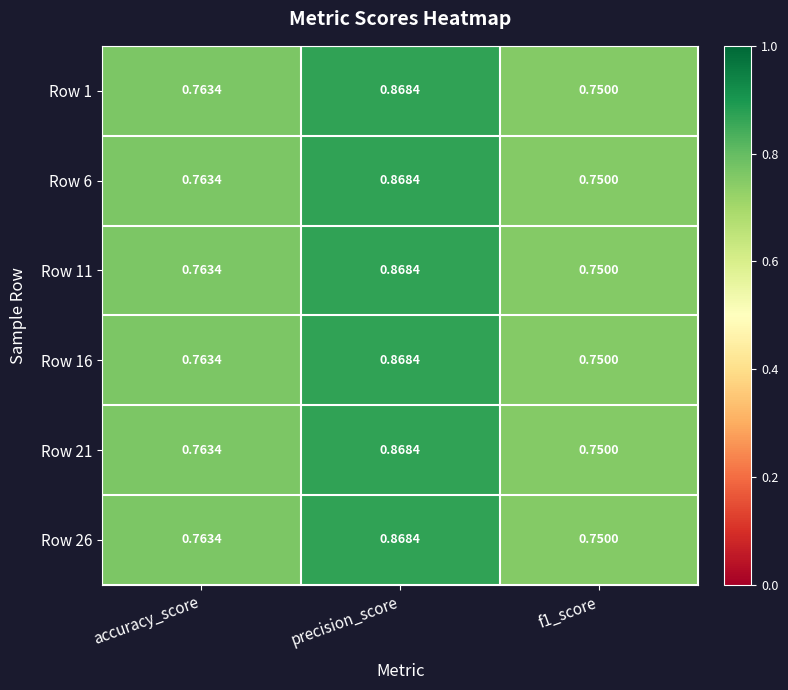

At which category is the sum across all series the highest?

precision_score